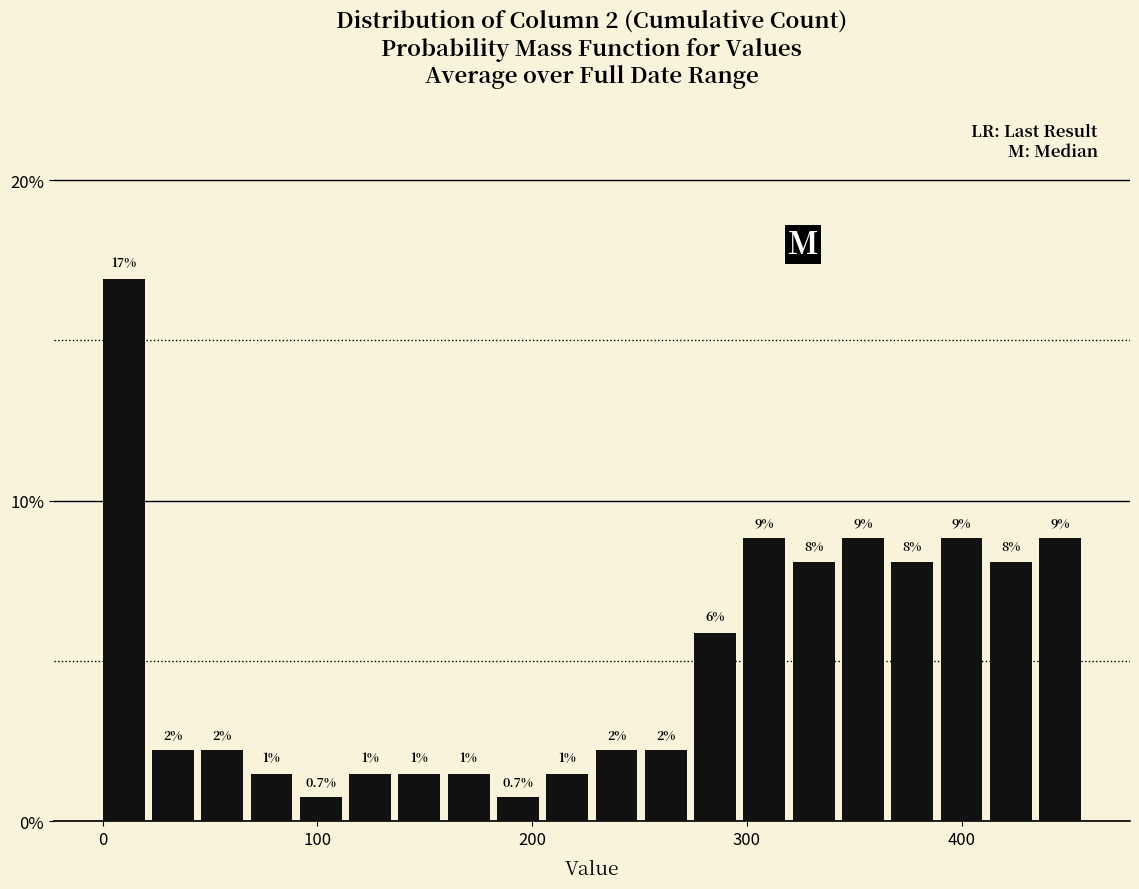

Around what value on the x-axis is the tallest bar? Give the approximate position of its centre, as read against the axis.

10